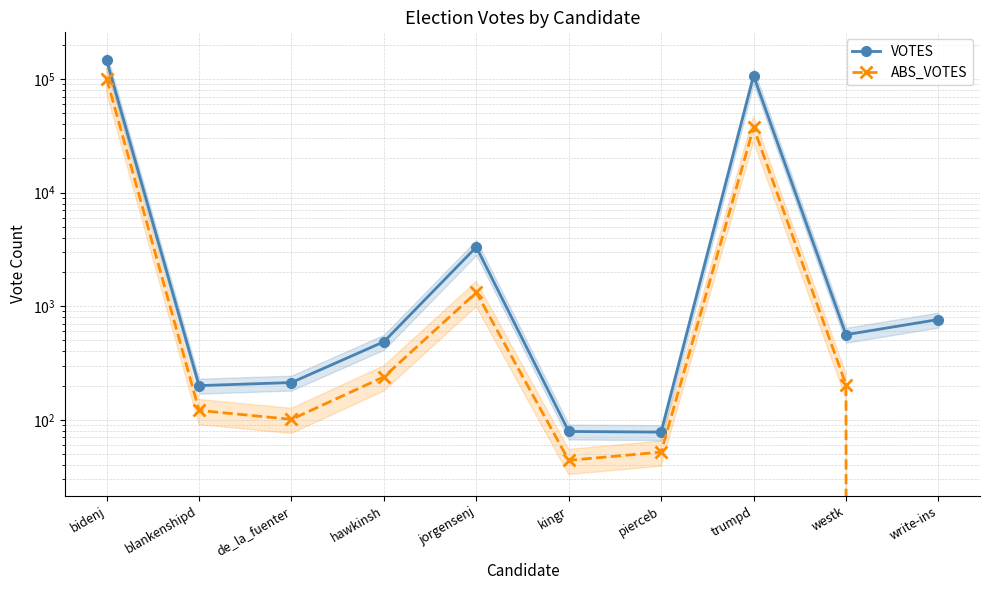

What is the difference between the maximum and minimum values in the ABS_VOTES series?

100944